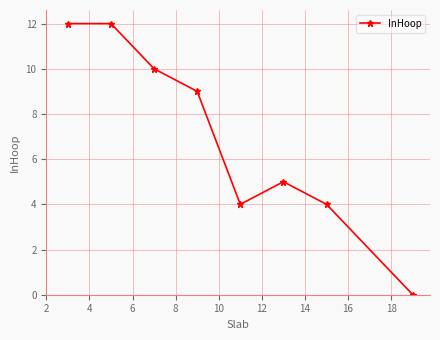

True or false: there are more than 2 points higher than both neighbors.

False